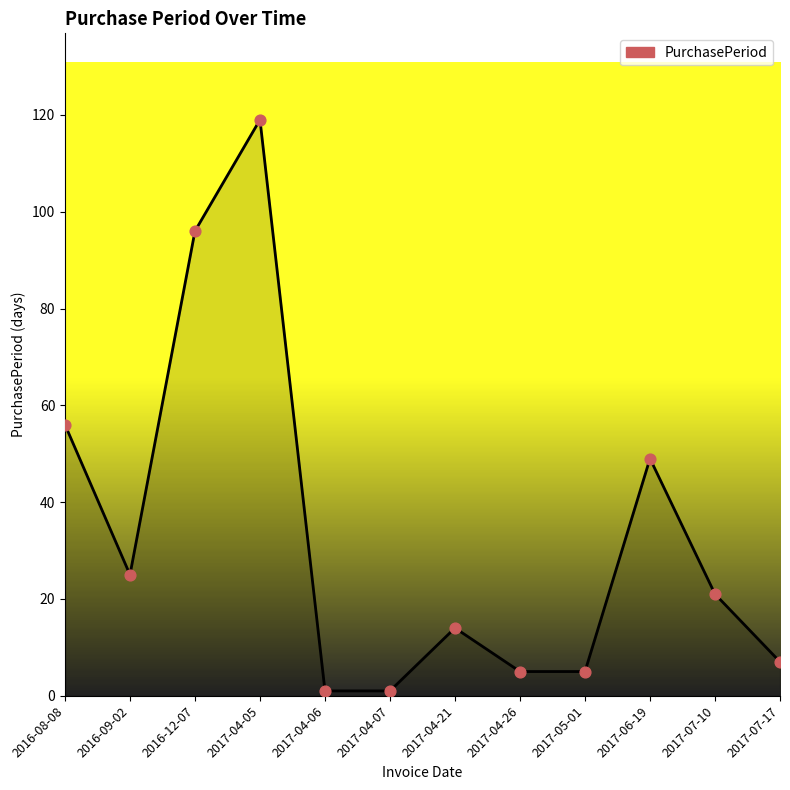

What is the ratio of the value at 2017-07-10 to the value at 2016-09-02?

0.8